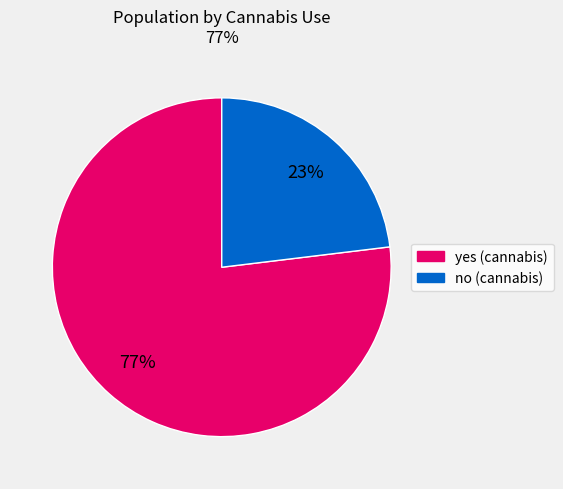

How many segments does this pie chart have?

2